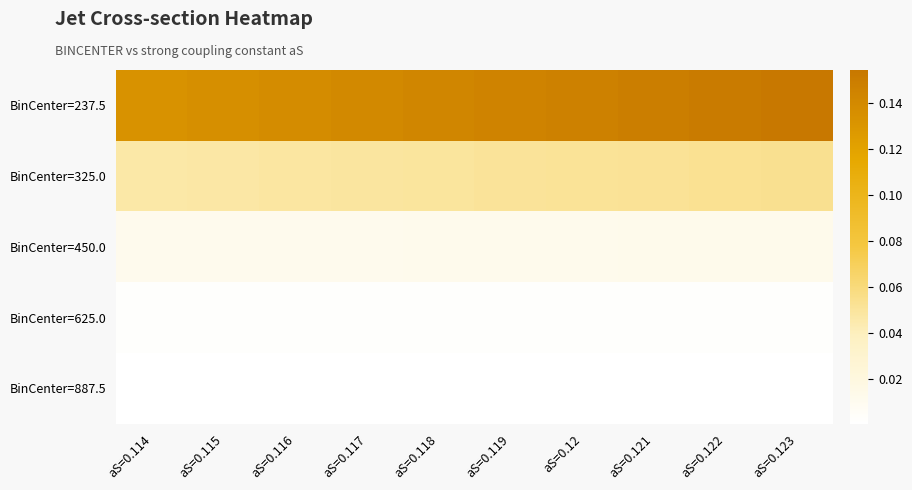

Between aS=0.12 and aS=0.118, which is larger?

aS=0.12